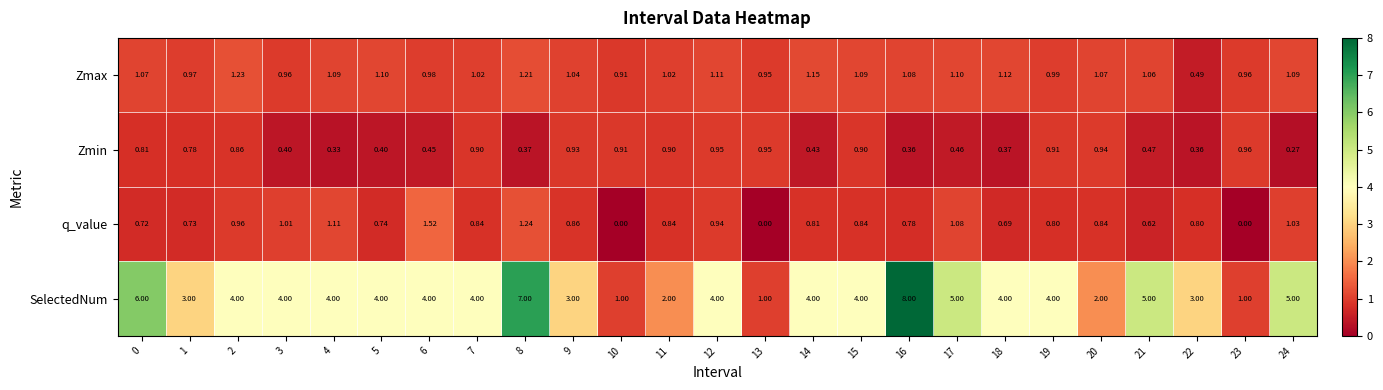

Which series changed the most between 7 and 18?

Zmin